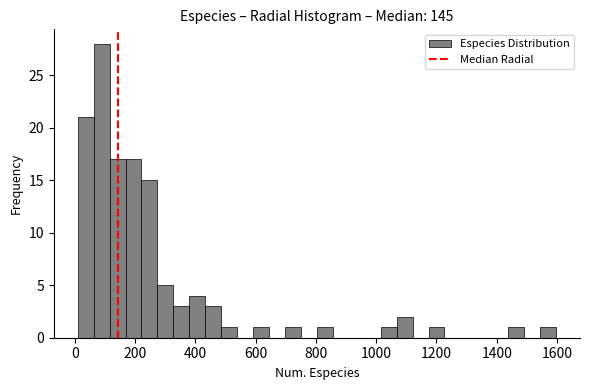

Around what value on the x-axis is the tallest bar? Give the approximate position of its centre, as read against the axis.

80